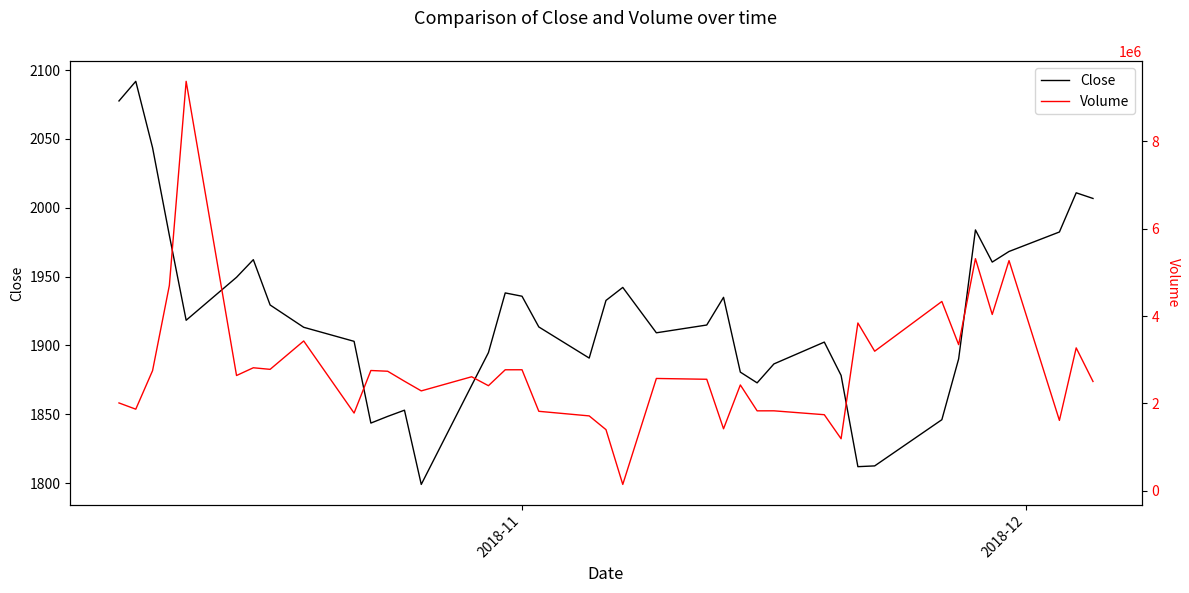

Does the chart display data point markers on the line(s)?

No